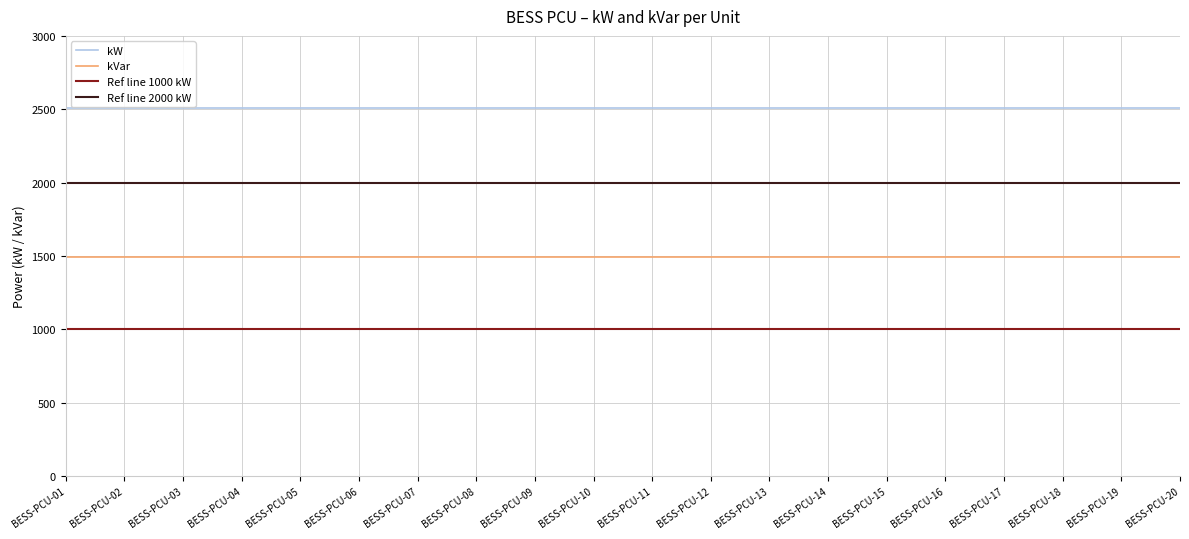

What is the sum of all kVar values?

29900